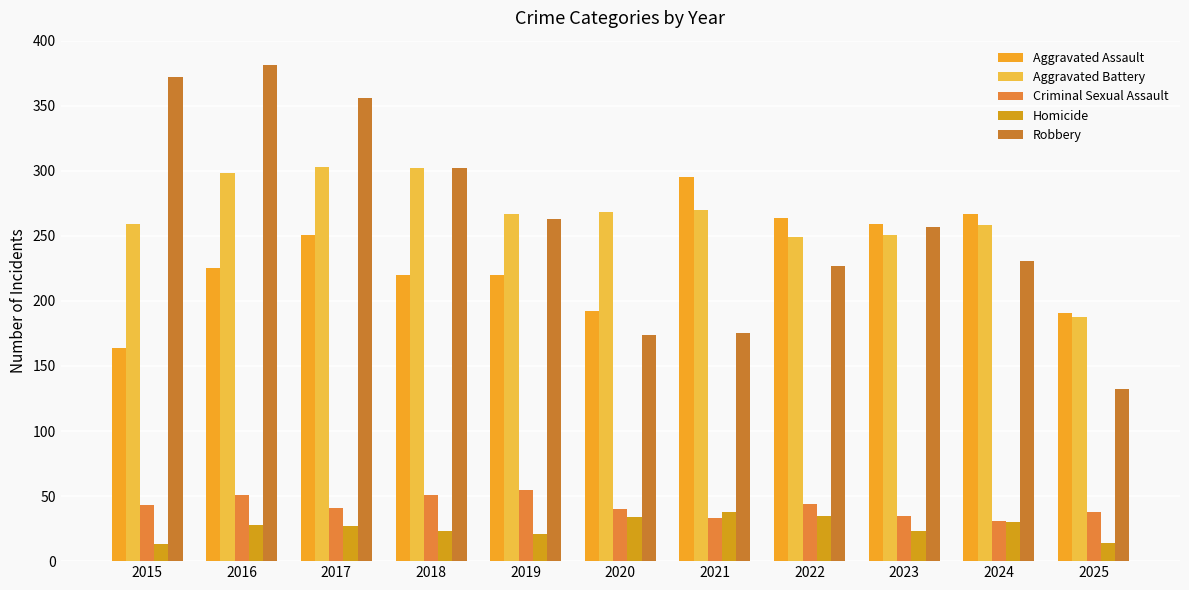

At how many categories does at least one series exceed 301?

4